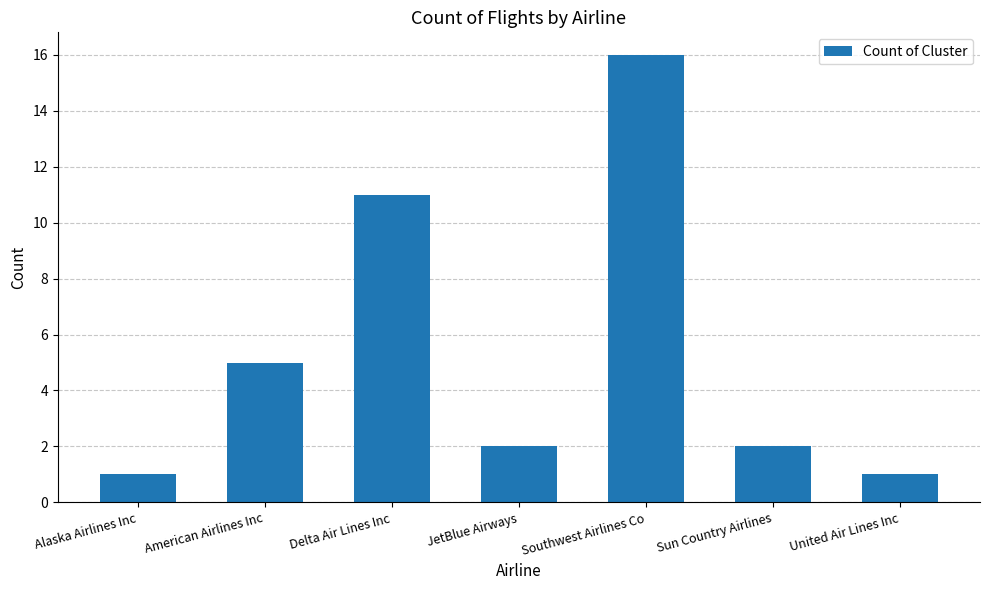

Reading left to right, what are all the values shown in this chart?

Alaska Airlines Inc=1	American Airlines Inc=5	Delta Air Lines Inc=11	JetBlue Airways=2	Southwest Airlines Co=16	Sun Country Airlines=2	United Air Lines Inc=1